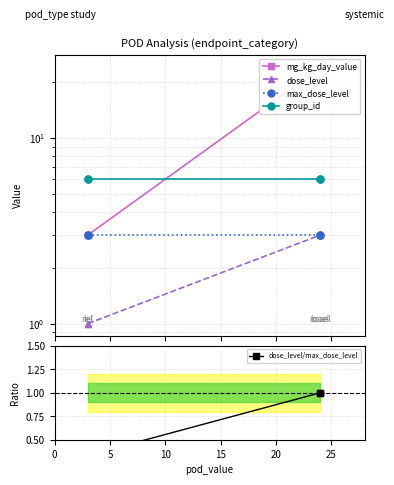

List the series in order of their peak value, highest first.

mg_kg_day_value, group_id, dose_level, max_dose_level, dose_level/max_dose_level